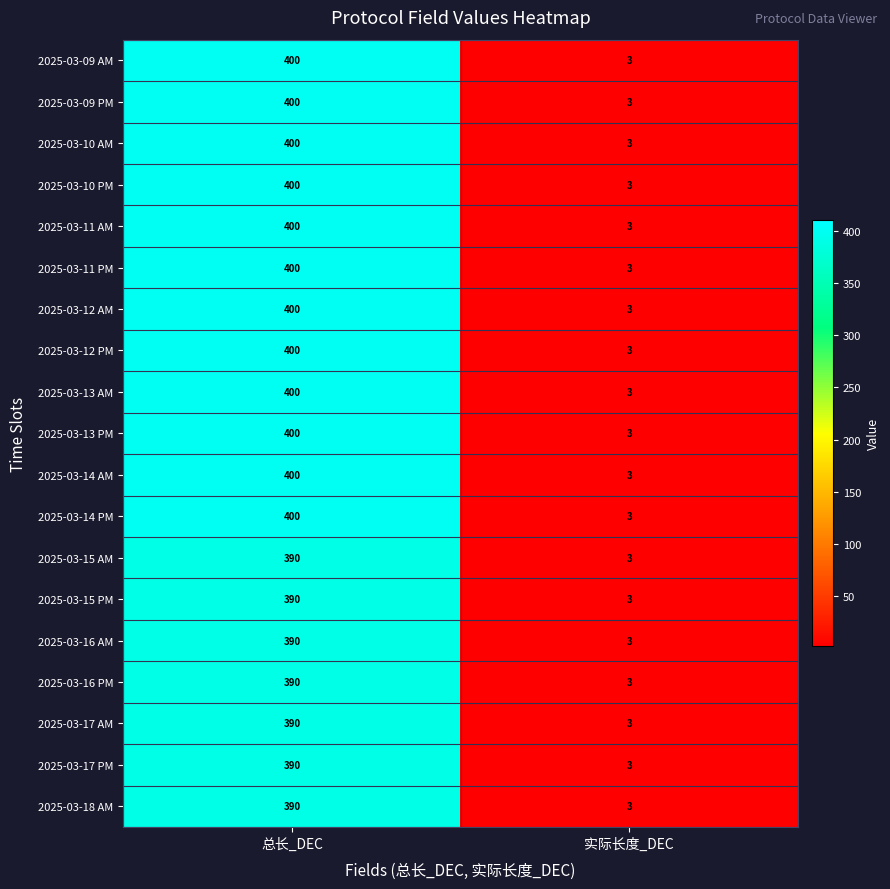

Where is 2025-03-14 PM nearest to the value 201?

实际长度_DEC